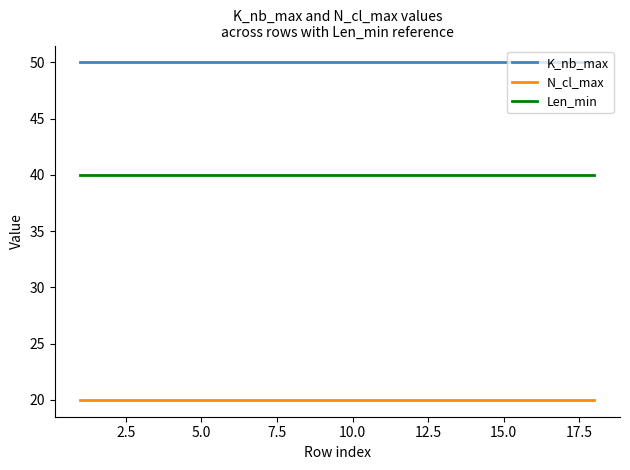

True or false: K_nb_max and N_cl_max cross at least once.

False